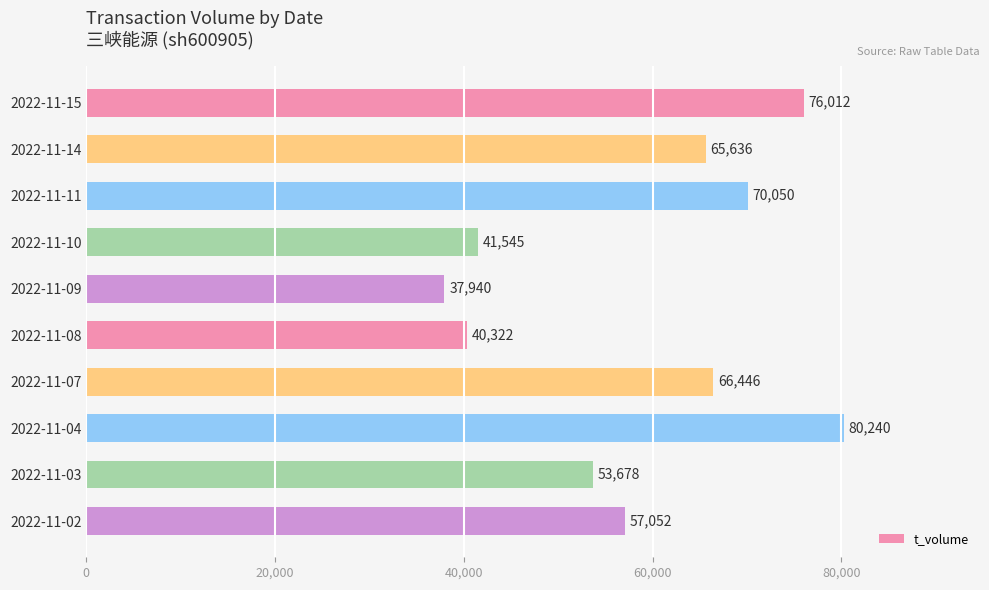

Reading top to bottom, transcribe all the data shown in this chart.

76012	65636	70050	41545	37940	40322	66446	80240	53678	57052